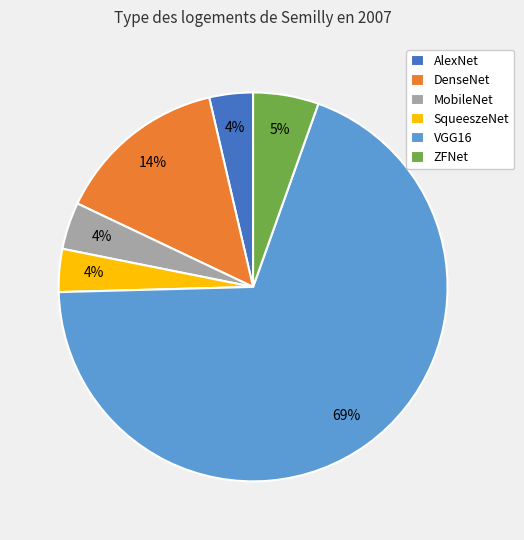

What is the largest slice in the pie chart?

VGG16